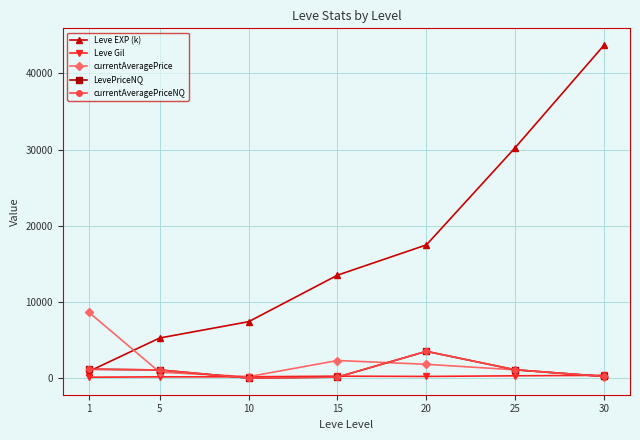

True or false: currentAveragePrice has a value of 3026.7 at 20.

False